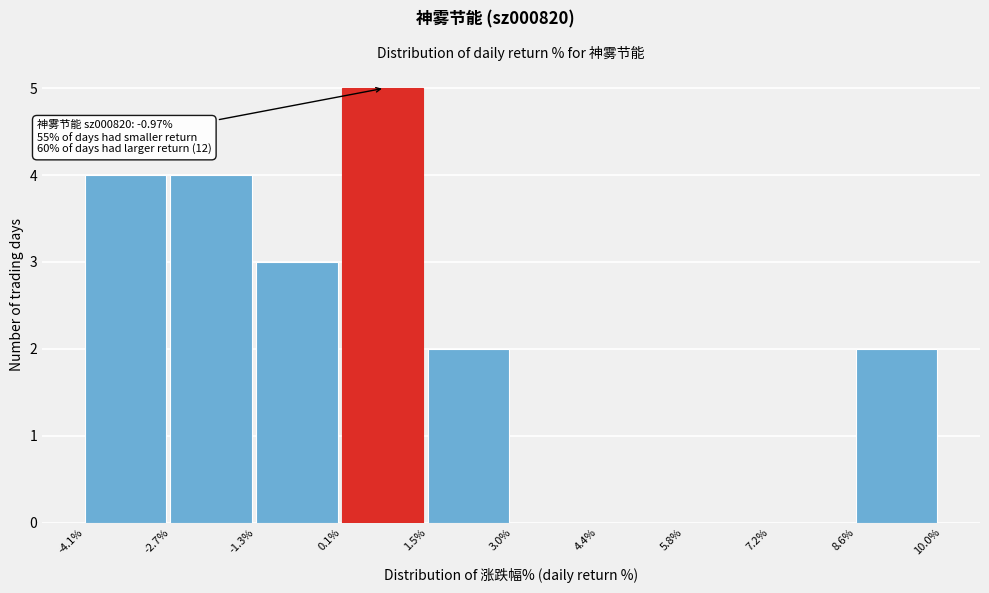

Which range on the x-axis has the tallest bar?

0.1% to 1.5%